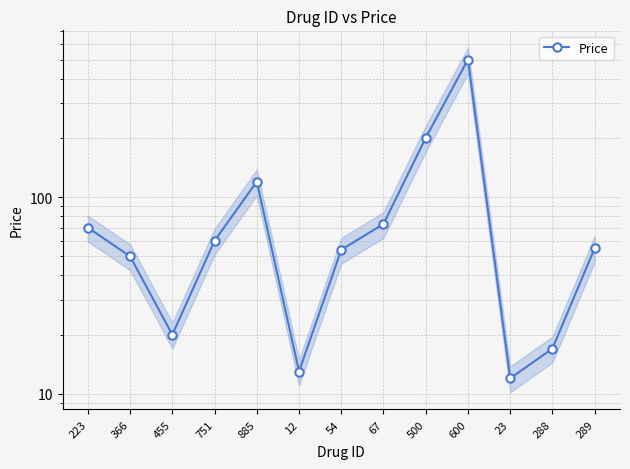

List the labels in order of value, largest first.

600, 500, 885, 67, 223, 751, 289, 54, 366, 455, 288, 12, 23